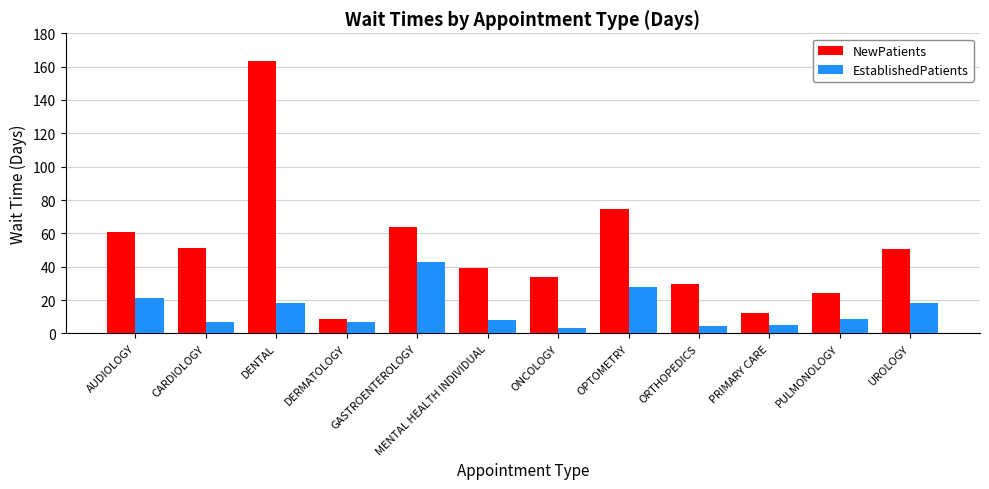

What is the label of the 10th bar from the left?

PRIMARY CARE